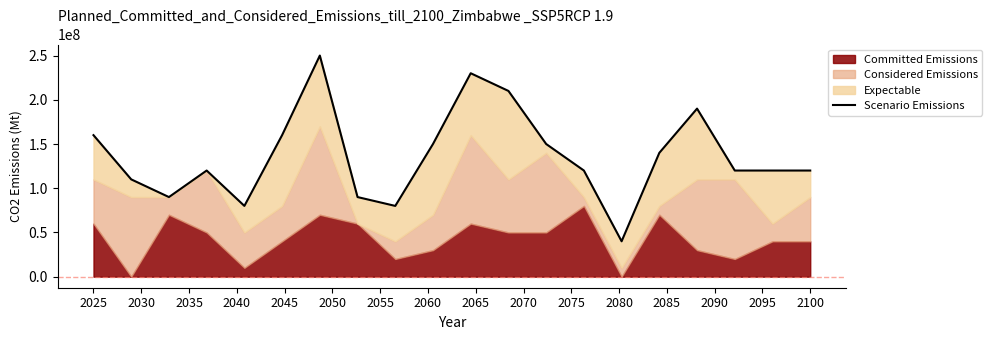

How many lines are shown in the chart?

1